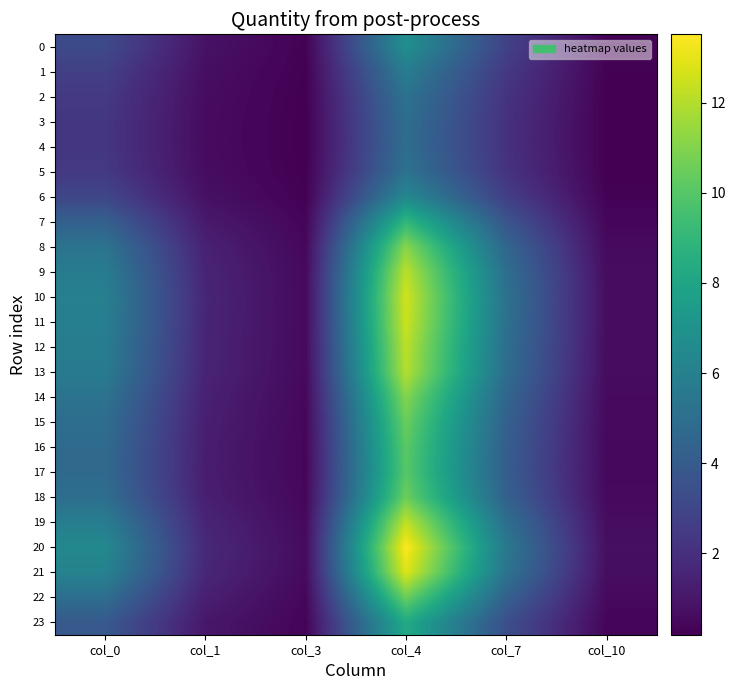

List the series in order of their peak value, highest first.

20, 21, 10, 11, 19, 12, 9, 13, 8, 14, 18, 22, 15, 16, 17, 7, 23, 0, 6, 1, 2, 5, 3, 4